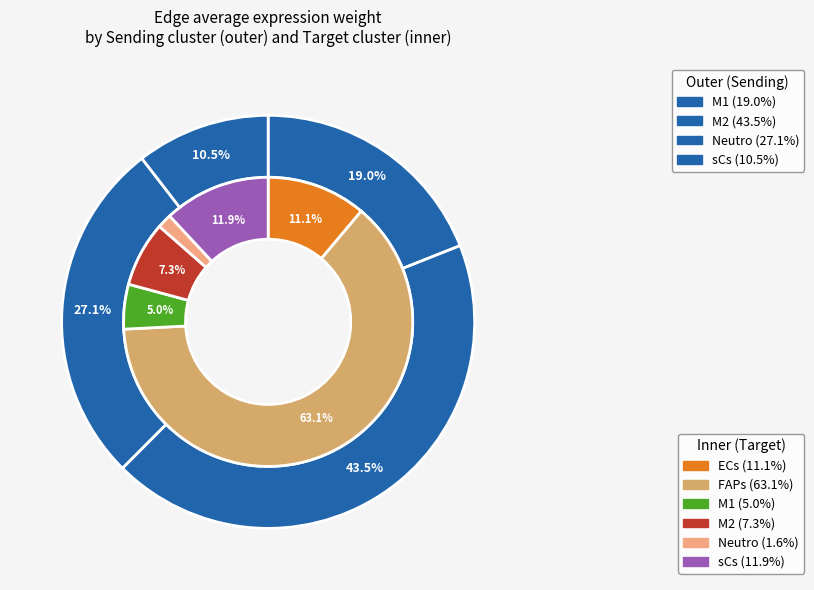

The M1 slice represents 14% of the pie. True or false?

False